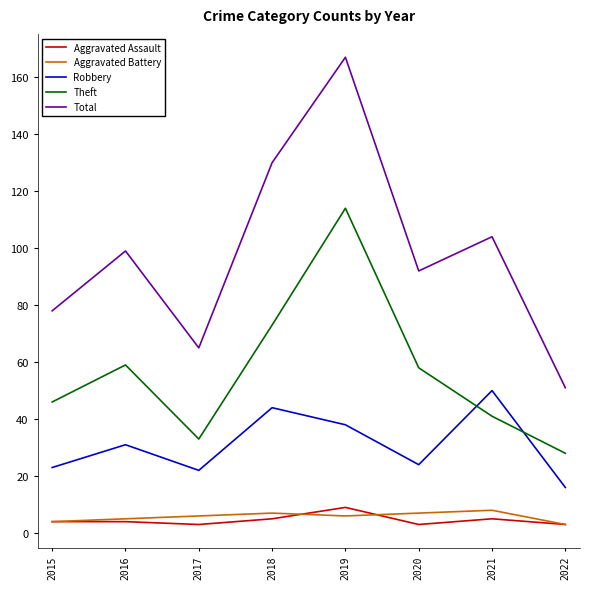

At which category does the chart reach its peak across all series?

2019